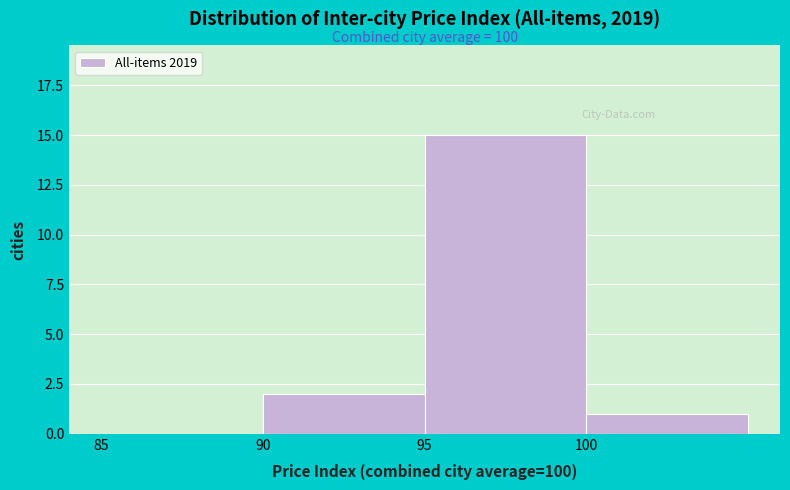

Over which range of the x-axis is the bar tallest?

95 to 100